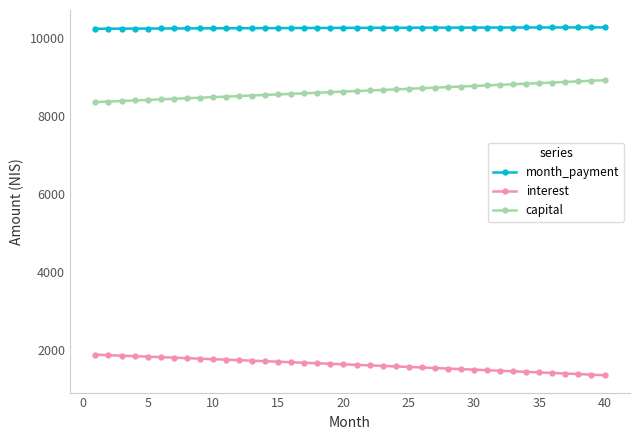

What is the sum of all month_payment values?

409835.3